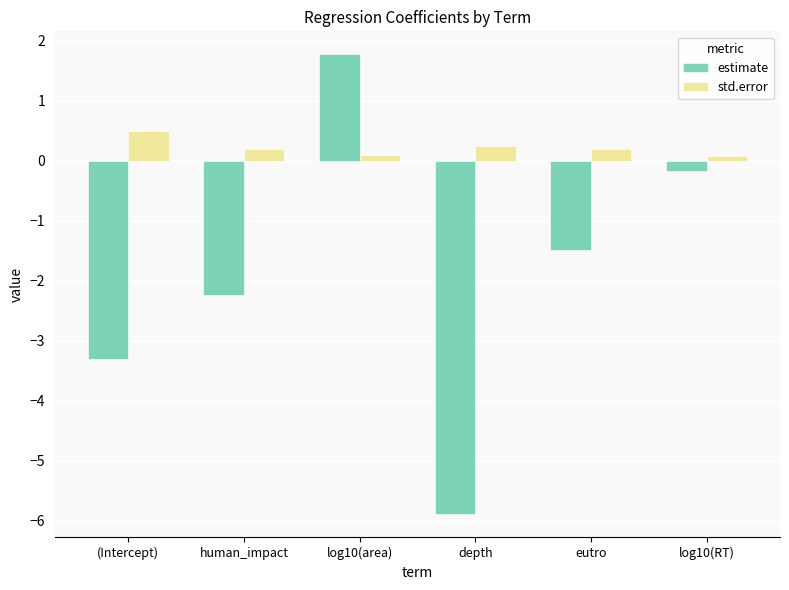

Between depth and eutro, which series saw the biggest shift?

estimate